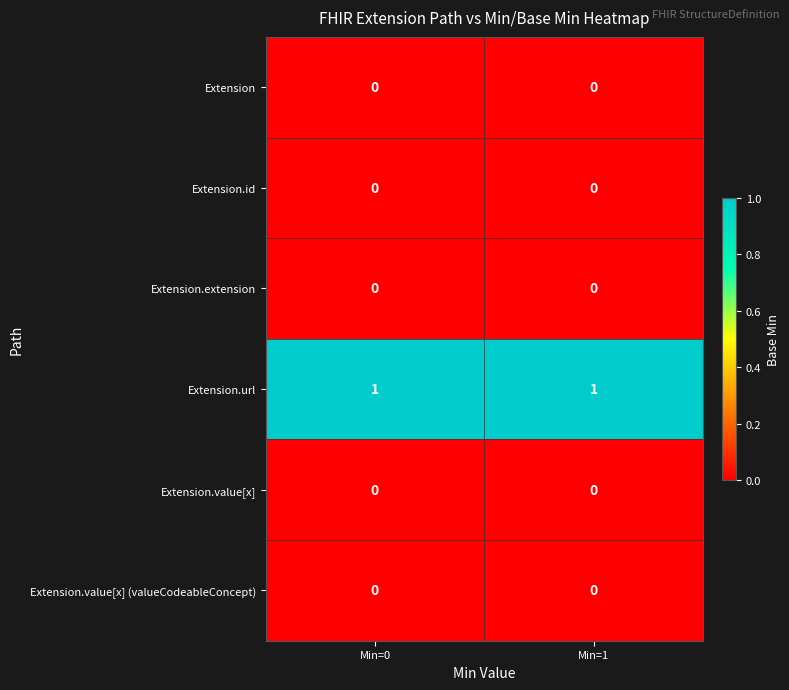

True or false: Extension.url has a value of 2 at Min=1.

False